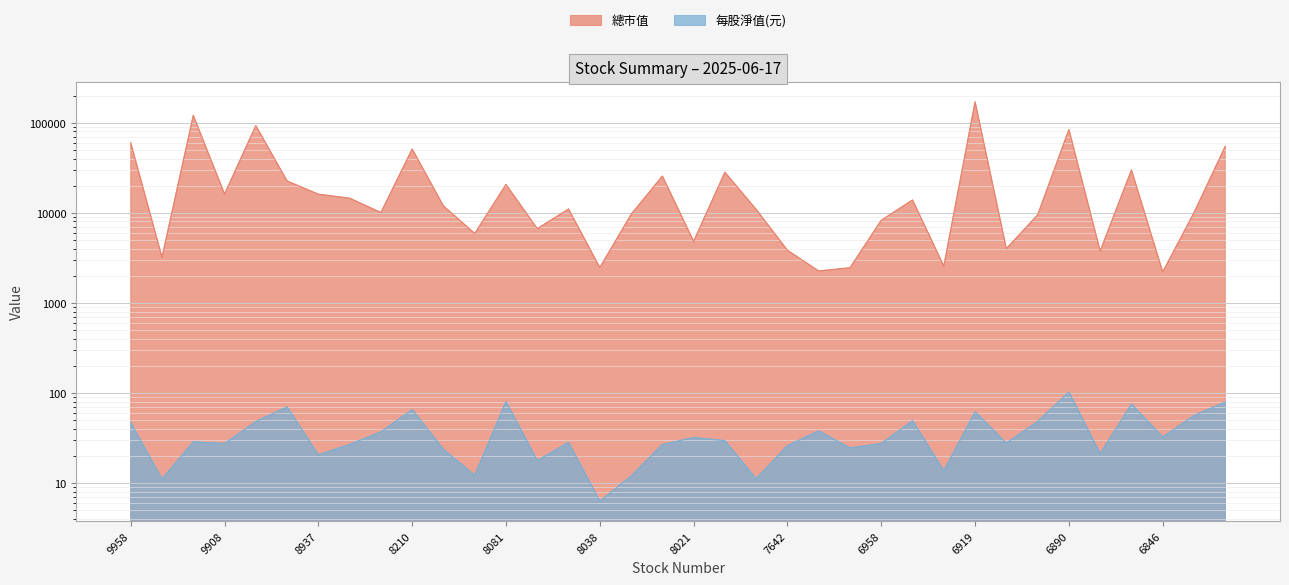

What is the difference between the highest and lowest values at 9802?

22441.0